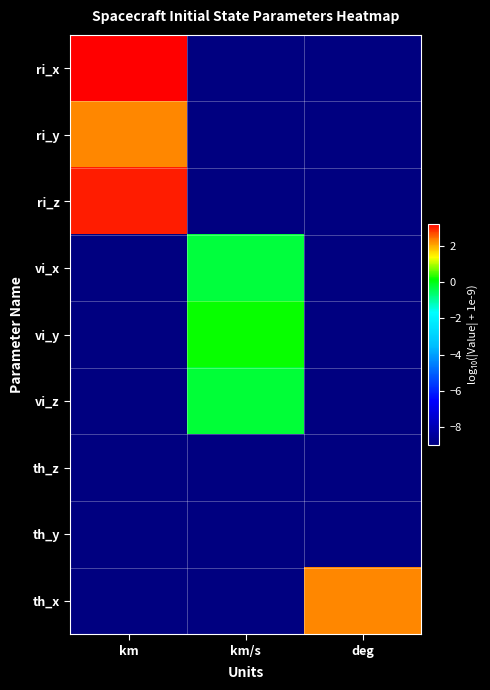

Between km/s and km, which is larger?

km